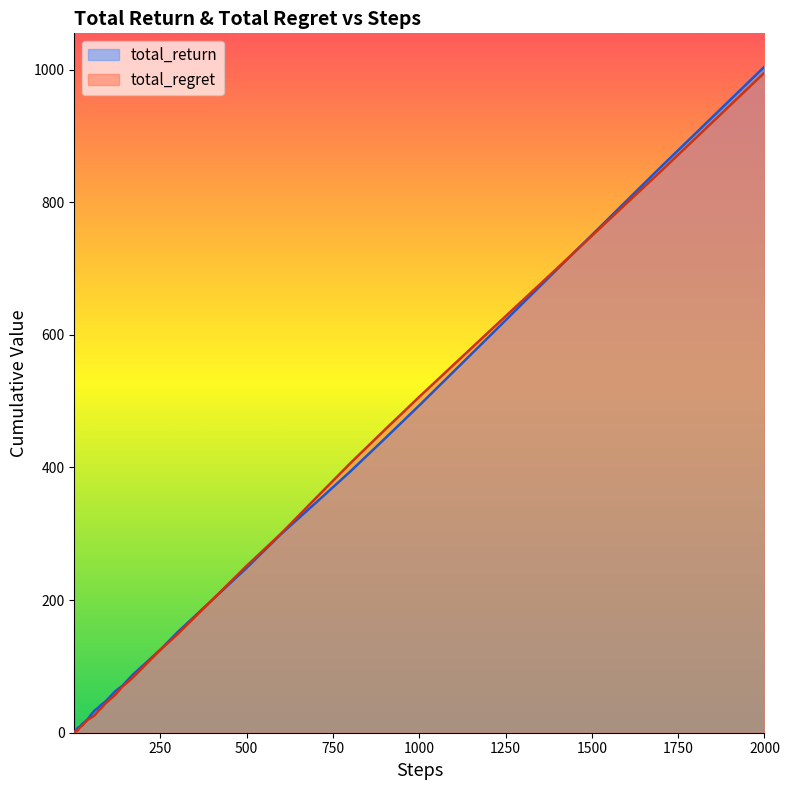

What is the value of the total_return point at the 21st from the left?

42.6